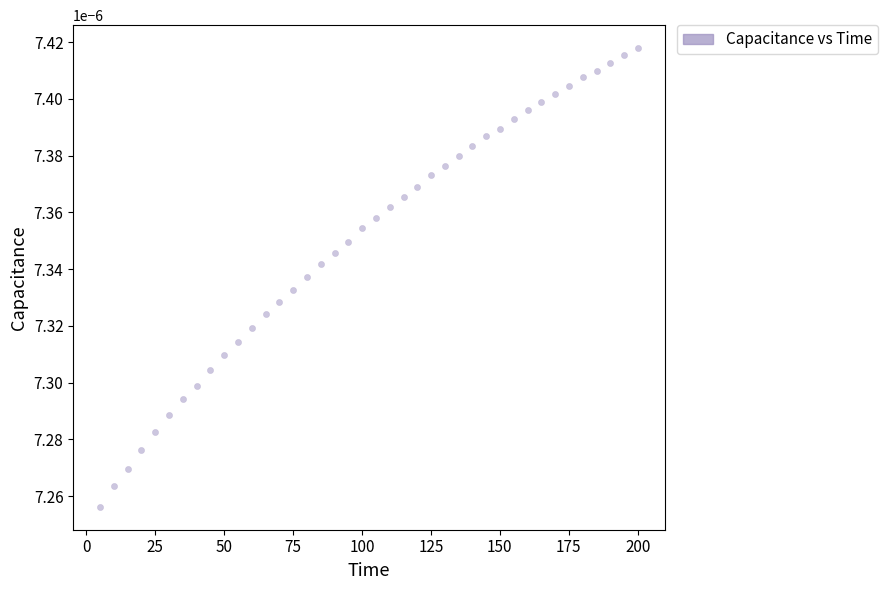

What is the range of X values (max minus min)?

195.1